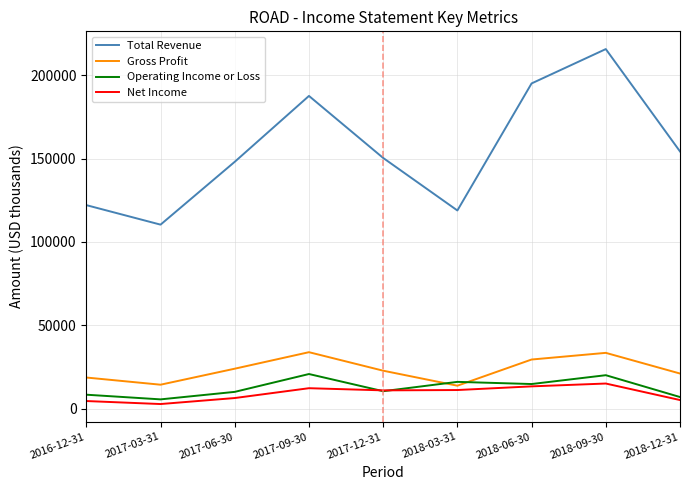

Which category has the lowest value in the Total Revenue series?

2017-03-31